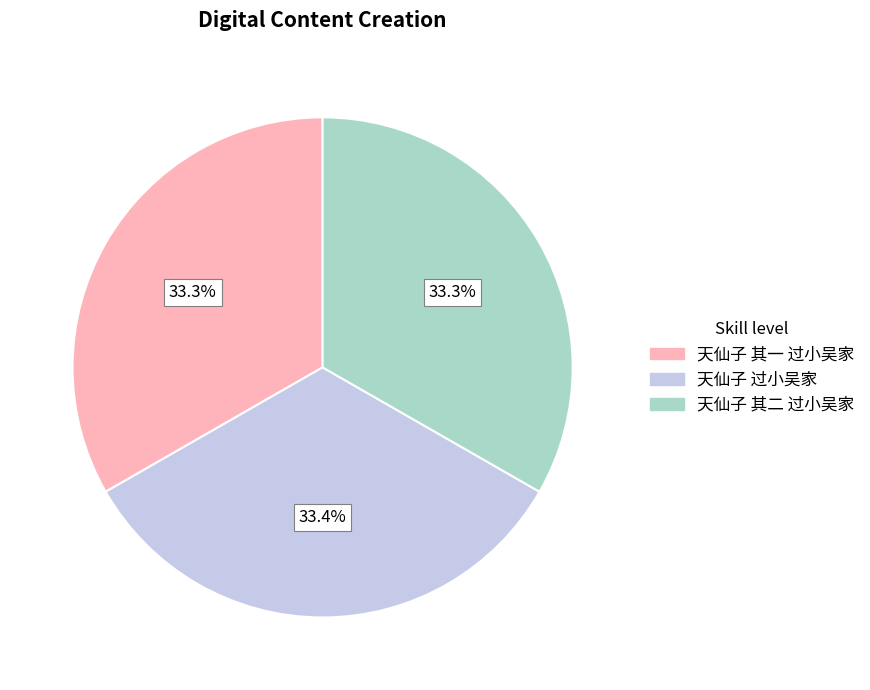

What is the total percentage of 天仙子 过小吴家 and 天仙子 其一 过小吴家?

66.7%